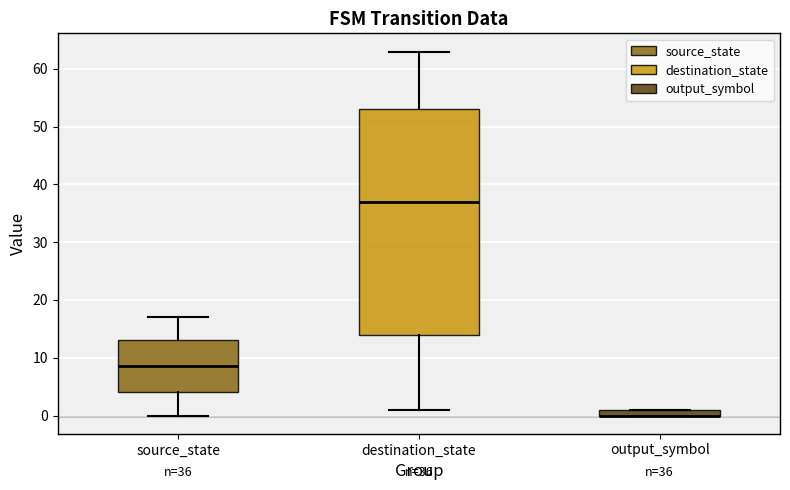

Which box is the tallest, from its lower edge to its upper edge?

destination_state